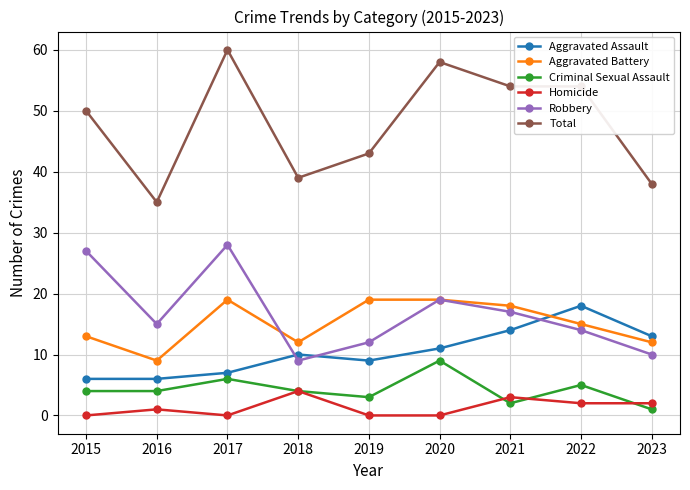

Rank the series by their maximum value, from lowest to highest.

Homicide, Criminal Sexual Assault, Aggravated Assault, Aggravated Battery, Robbery, Total